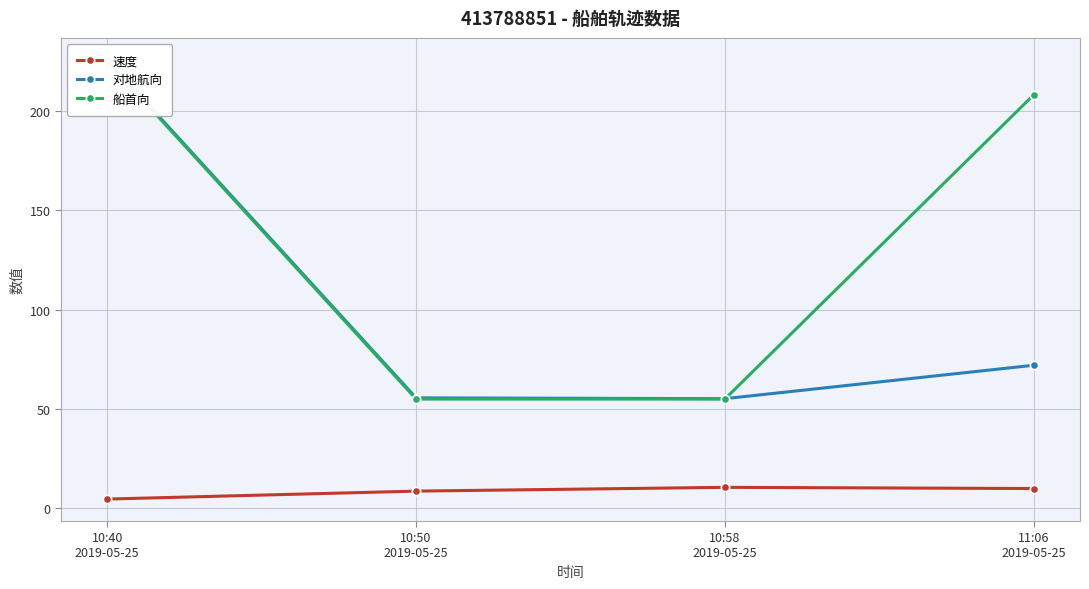

True or false: 对地航向 has a value of 377.3 at 10:40
2019-05-25.

False